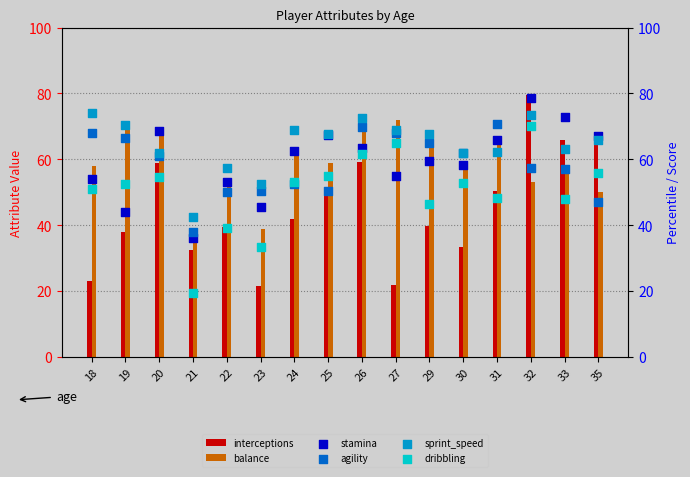

Which series has the largest Y range (max minus min)?

interceptions